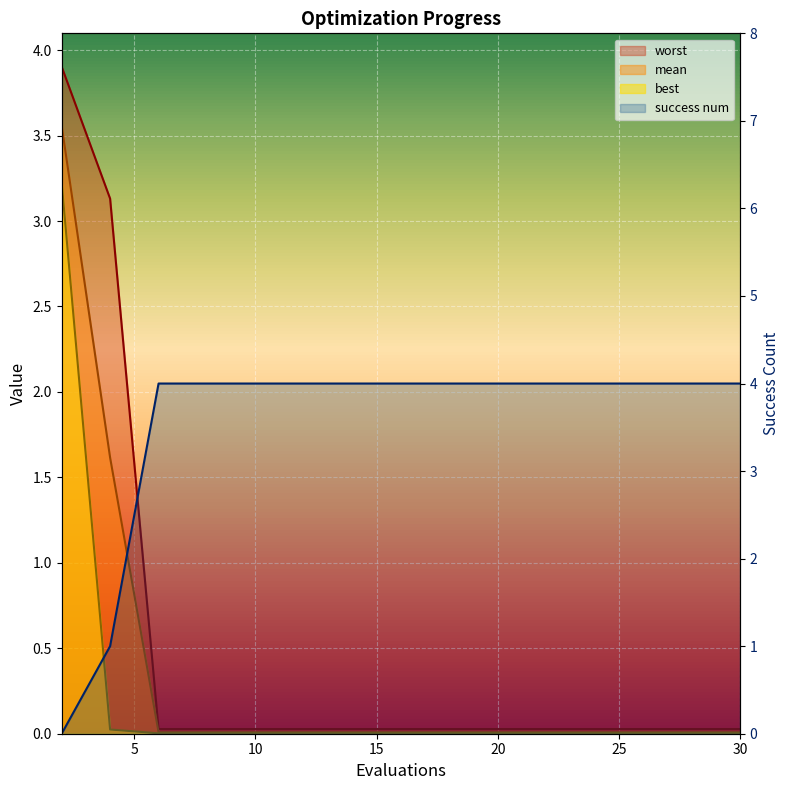

True or false: best has more than 1 interior local peaks.

False